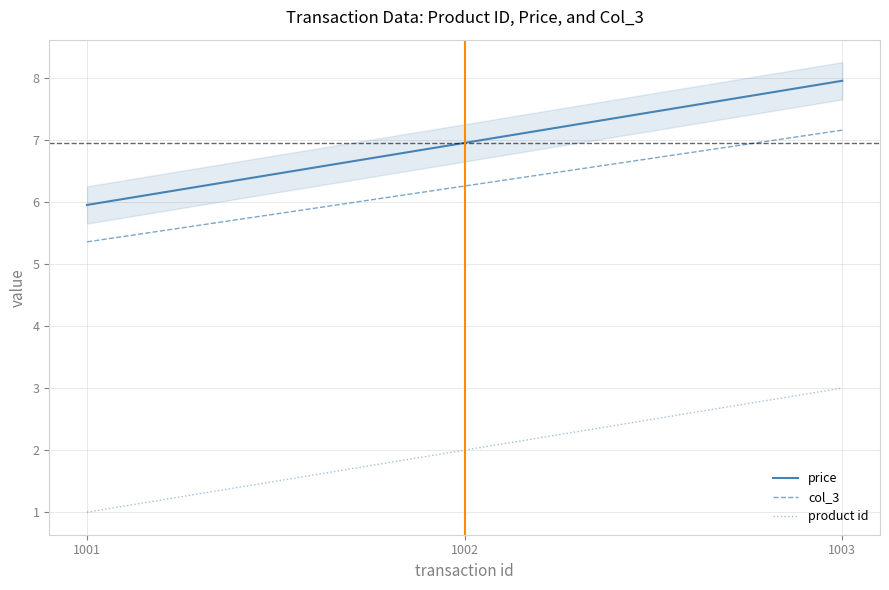

Between 1002 and 1003, which series saw the biggest shift?

price